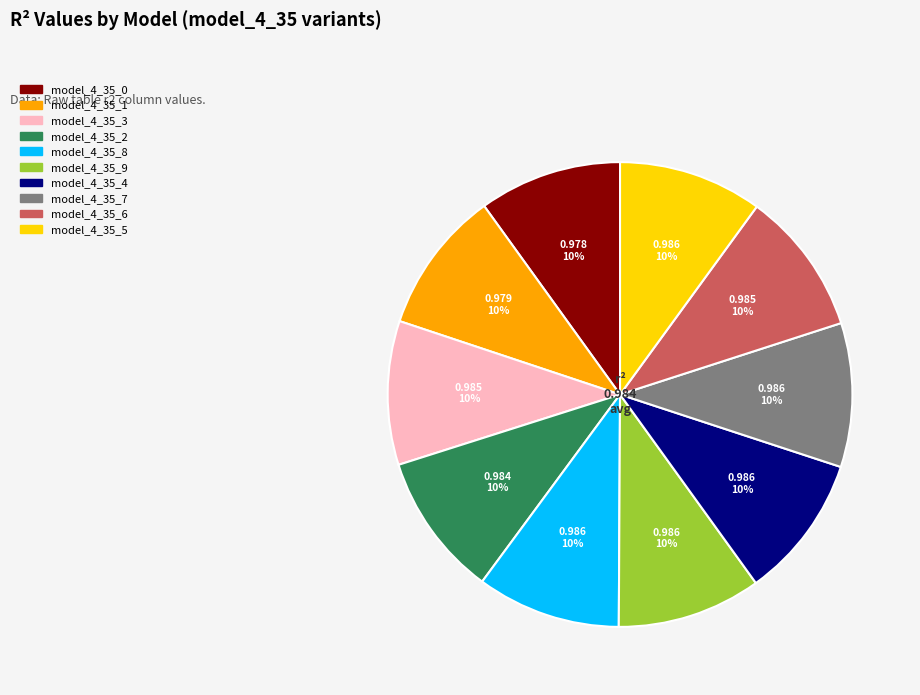

To the nearest percent, what is the combined percentage of model_4_35_1 and model_4_35_6?

20%